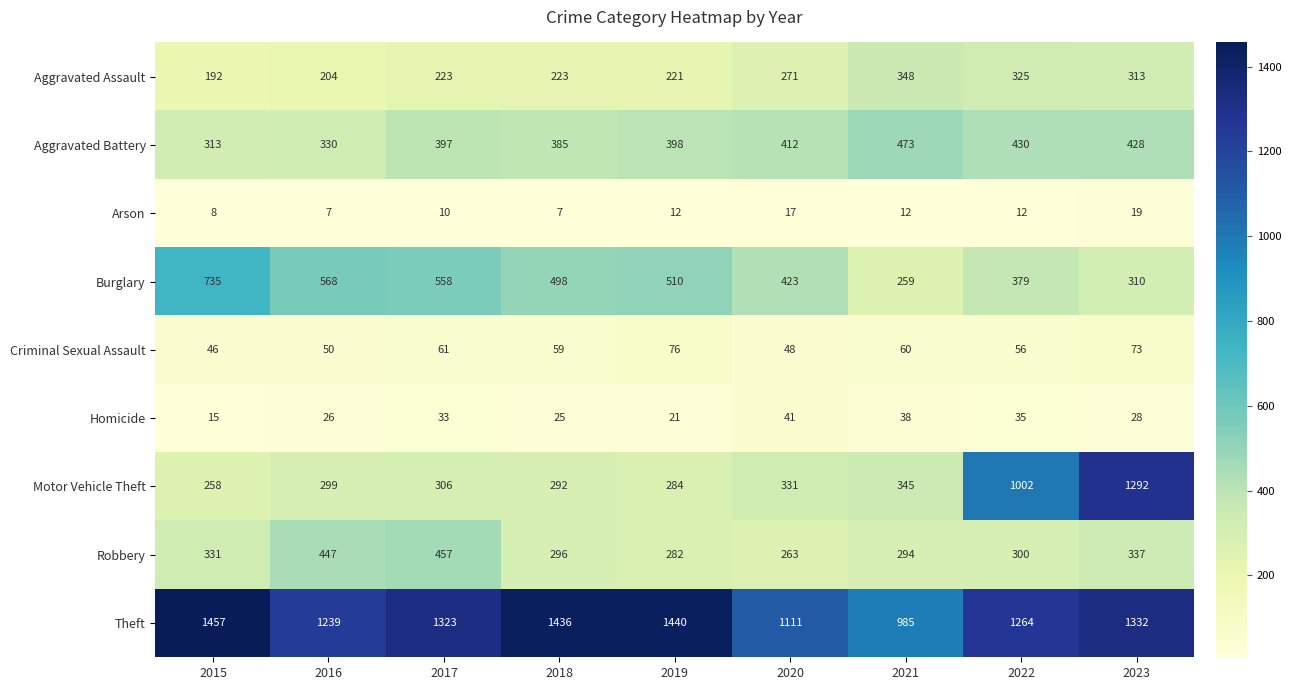

Is it true that Homicide equals 24 at 2020?

False